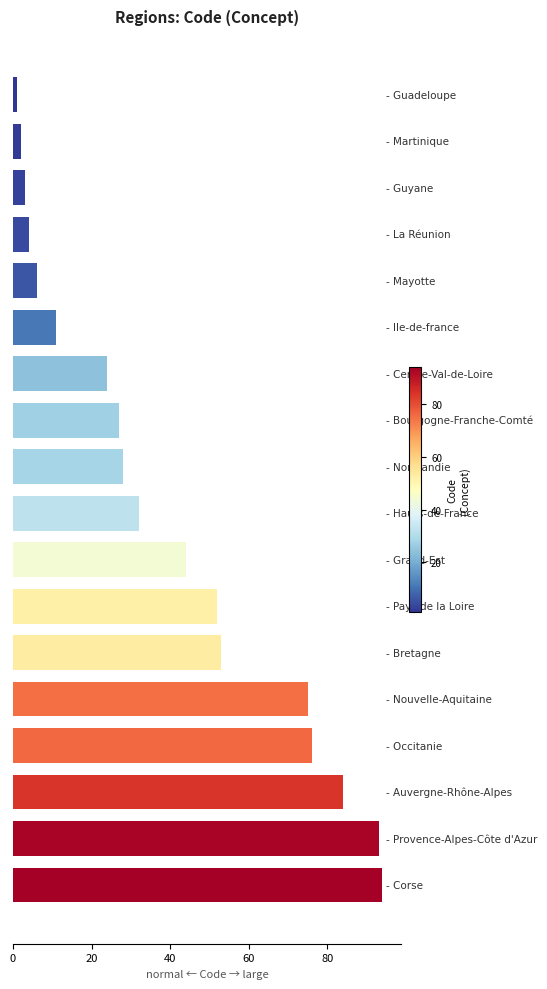

How many data points are less than 32?

9